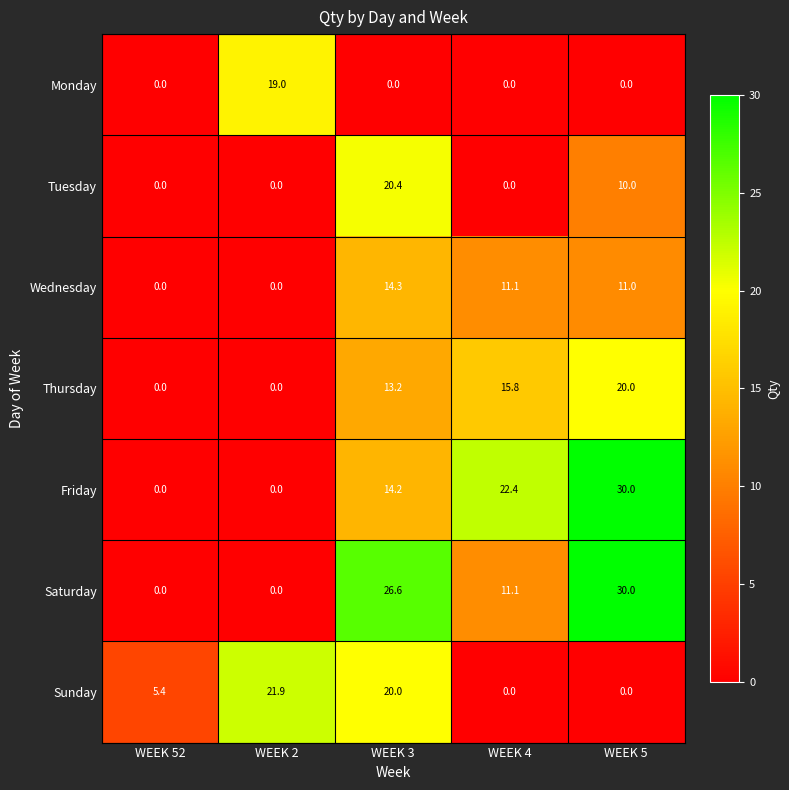

At which category is the sum across all series the highest?

WEEK 3